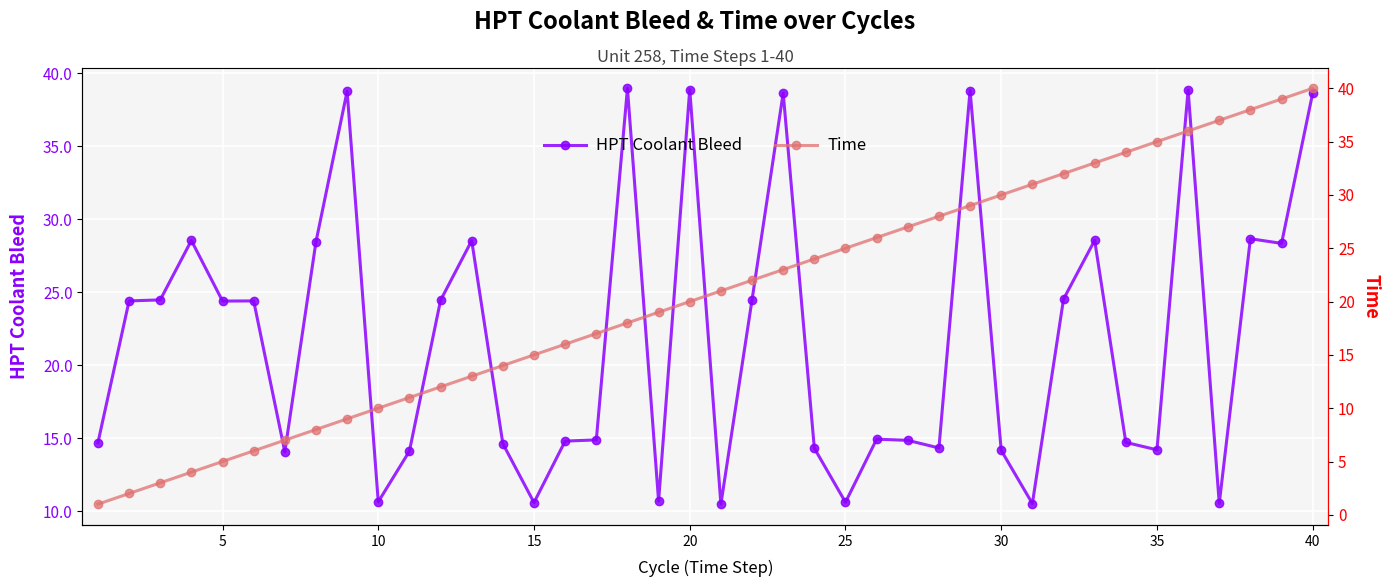

What is the difference between the maximum and second lowest values in the Time series?

38.0